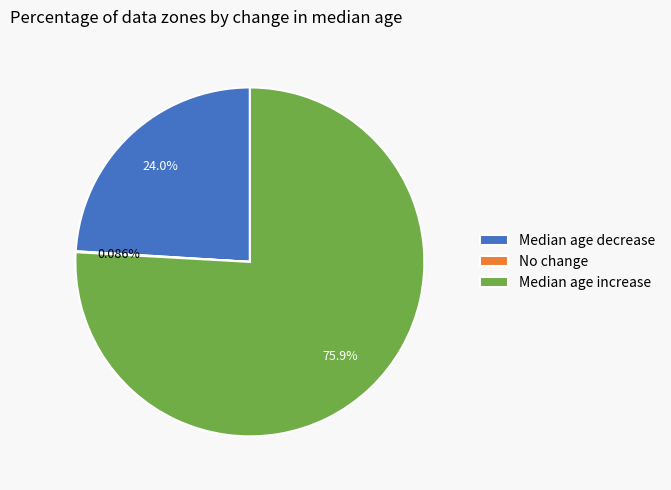

Do Median age decrease and Median age increase together represent more than half of the pie?

Yes